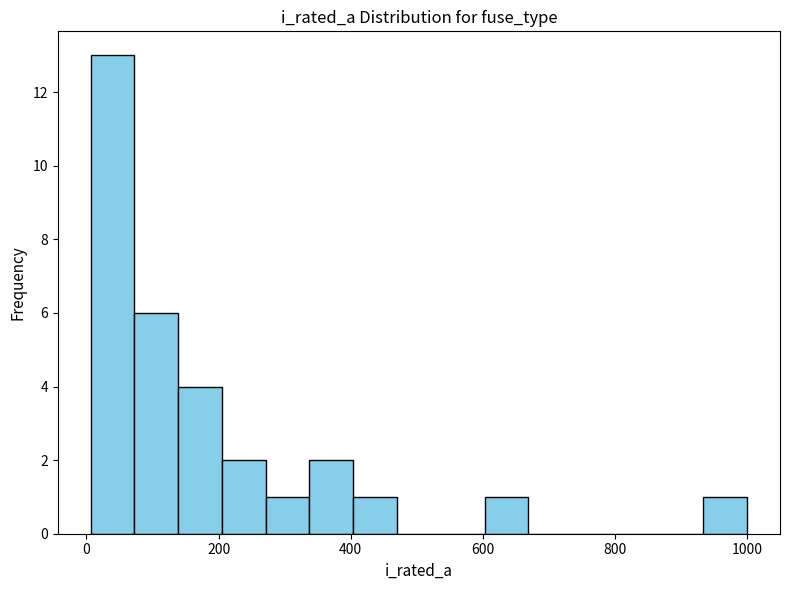

Read against the x-axis, roughly where is the centre of the tallest bar?

40